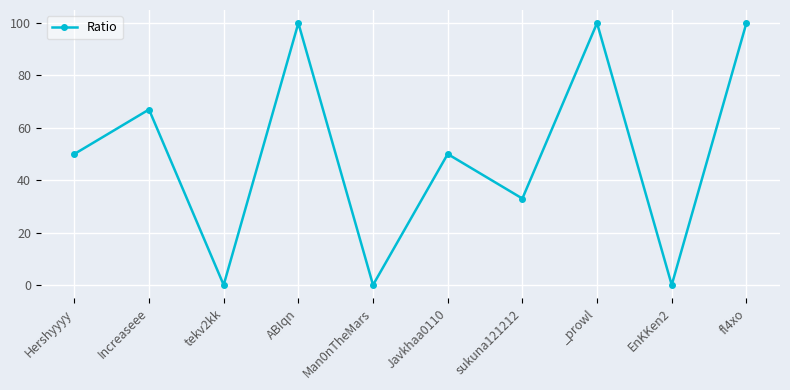

What is the average value?

50